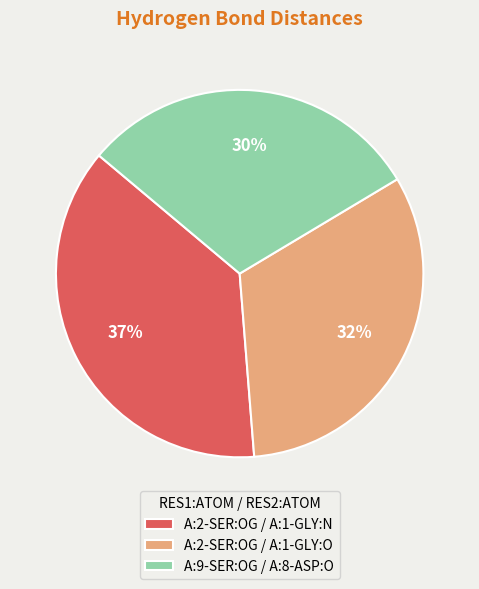

The A:9-SER:OG / A:8-ASP:O slice represents 43% of the pie. True or false?

False